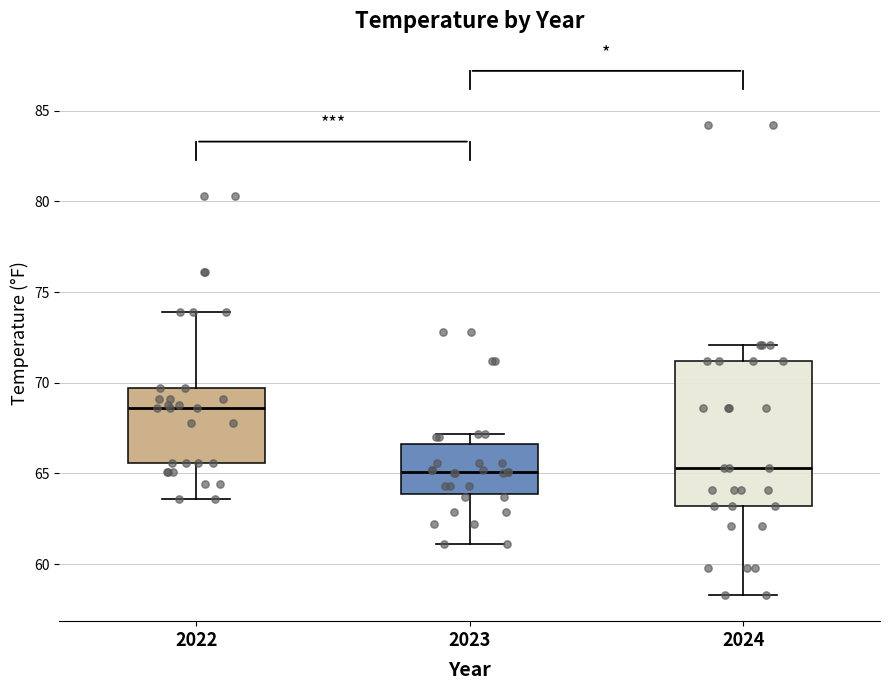

Reading left to right, read every box against the y-axis: the position of its median line, the range the box covers, and the ends of its whiskers. The values are not printed on the chart, so give them approximately, as read against the axis.

2022: median 68.5, box 65.5 to 69.5, whiskers 63.5 to 74.0
2023: median 65.0, box 64.0 to 66.5, whiskers 61.0 to 67.0
2024: median 65.5, box 63.0 to 71.0, whiskers 58.5 to 72.0